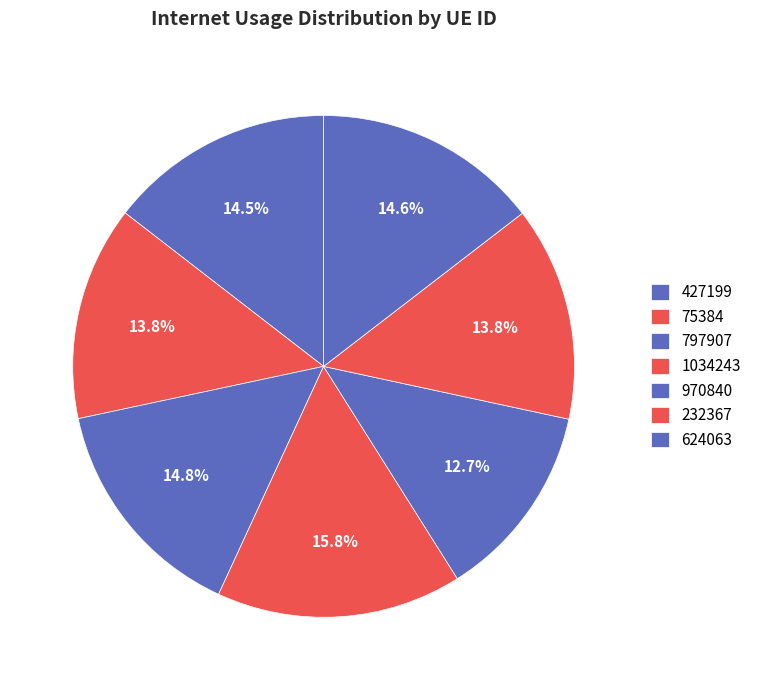

Does any single category account for the majority?

No